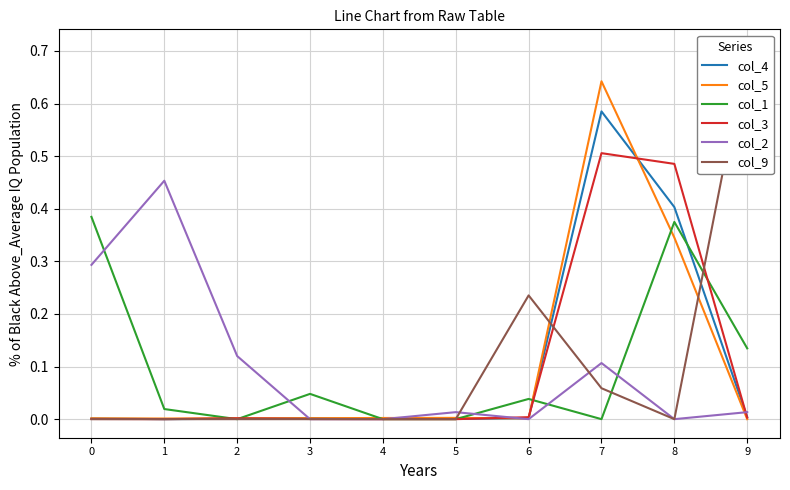

Is it true that col_9 equals 0.2 at 6?

True